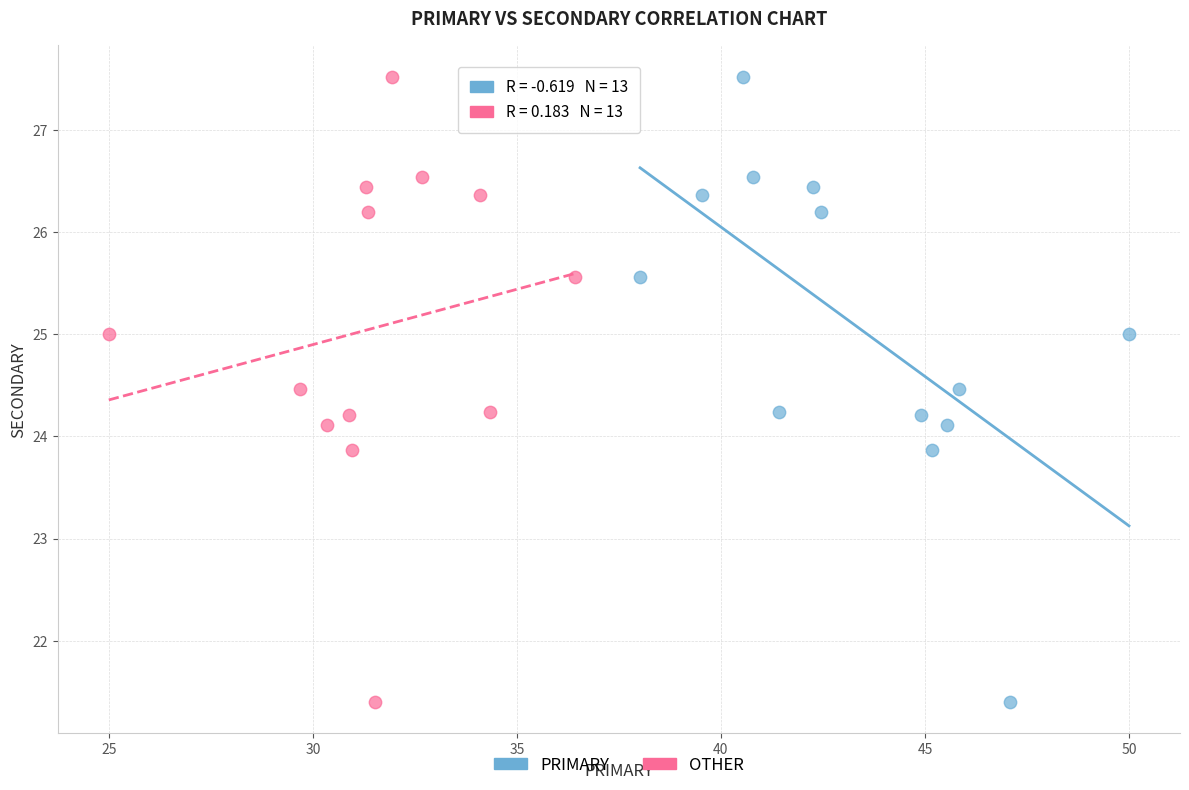

What are all the series names shown in the legend?

PRIMARY, OTHER